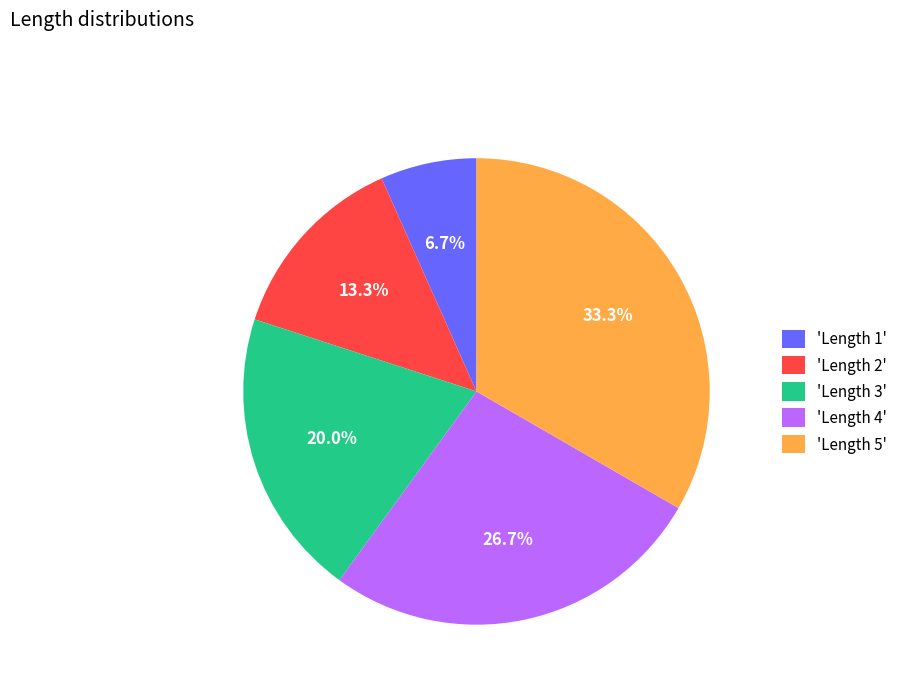

Rank the categories by value from lowest to highest.

'Length 1', 'Length 2', 'Length 3', 'Length 4', 'Length 5'